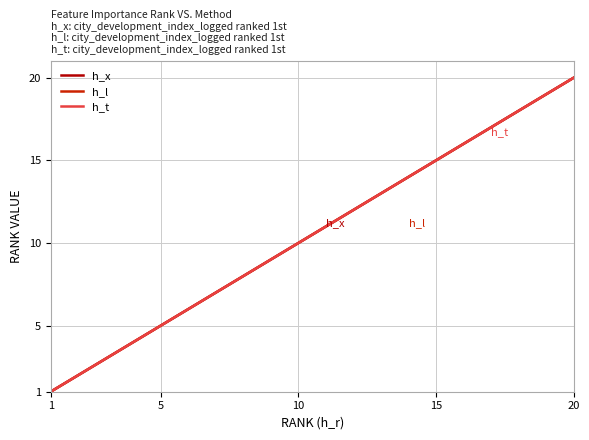

True or false: h_l has more than 2 points higher than both neighbors.

False